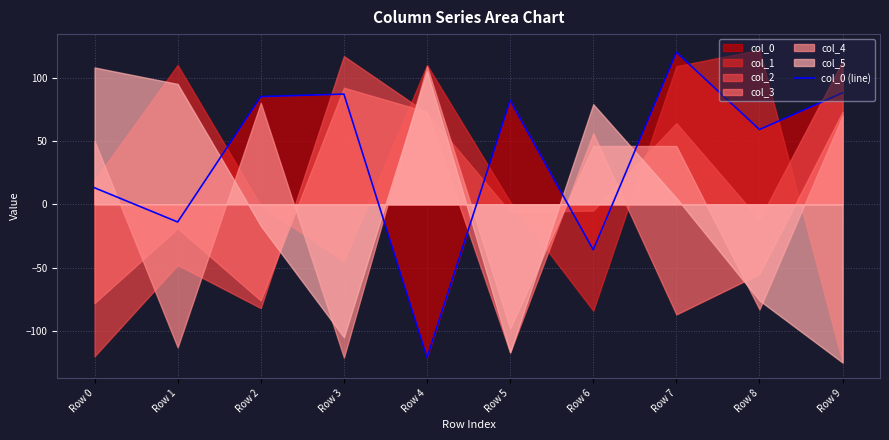

What is the approximate value at Row 3, to the nearest 10?

90